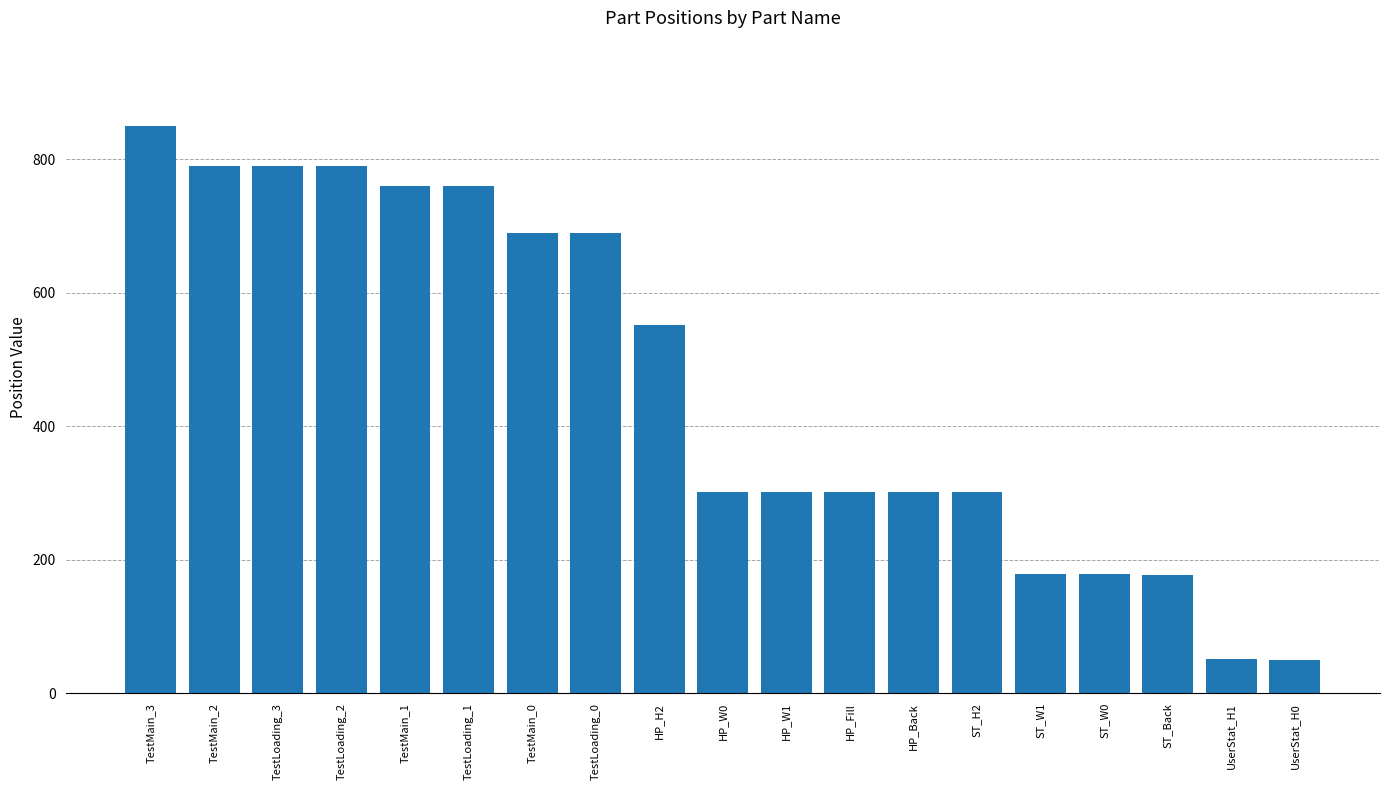

Is it true that the value at TestMain_1 is 760.0?

True